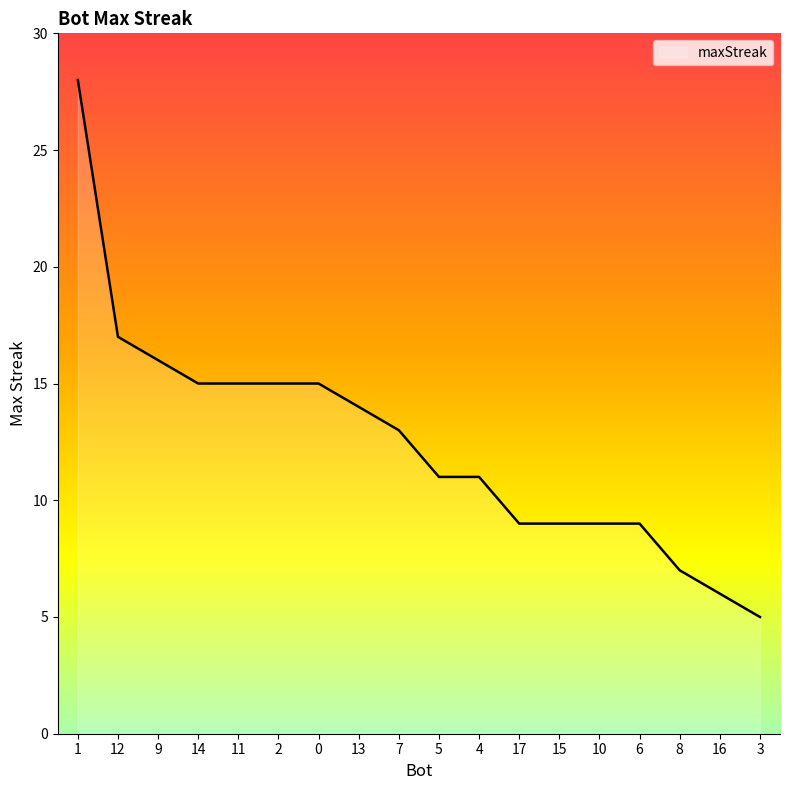

Is it true that the value at 1 is 43?

False